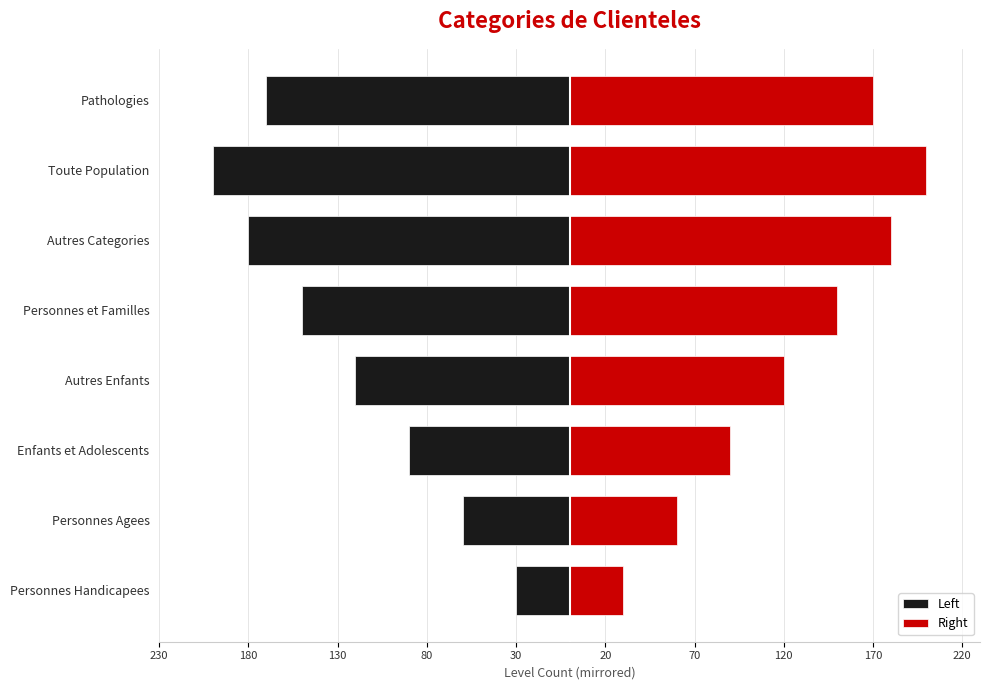

Which series has the largest total across all categories?

Right